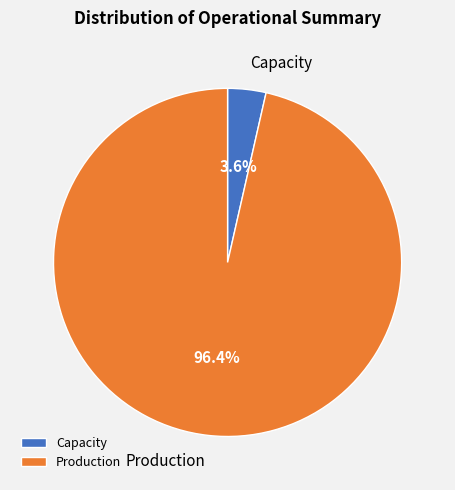

How much of the chart is everything except Capacity?

96.4%